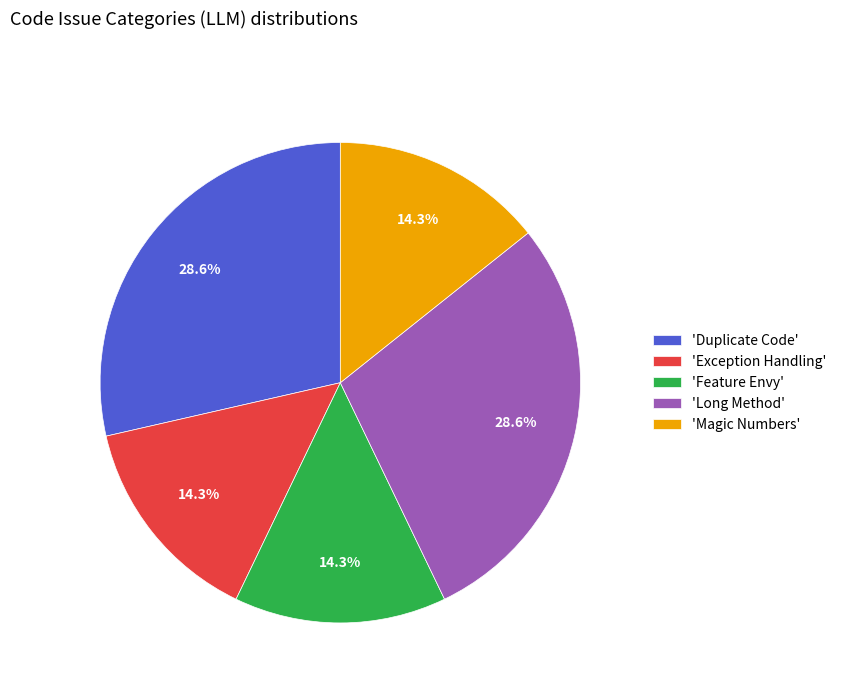

What is the ratio of the value at 'Exception Handling' to the value at 'Duplicate Code'?

0.5